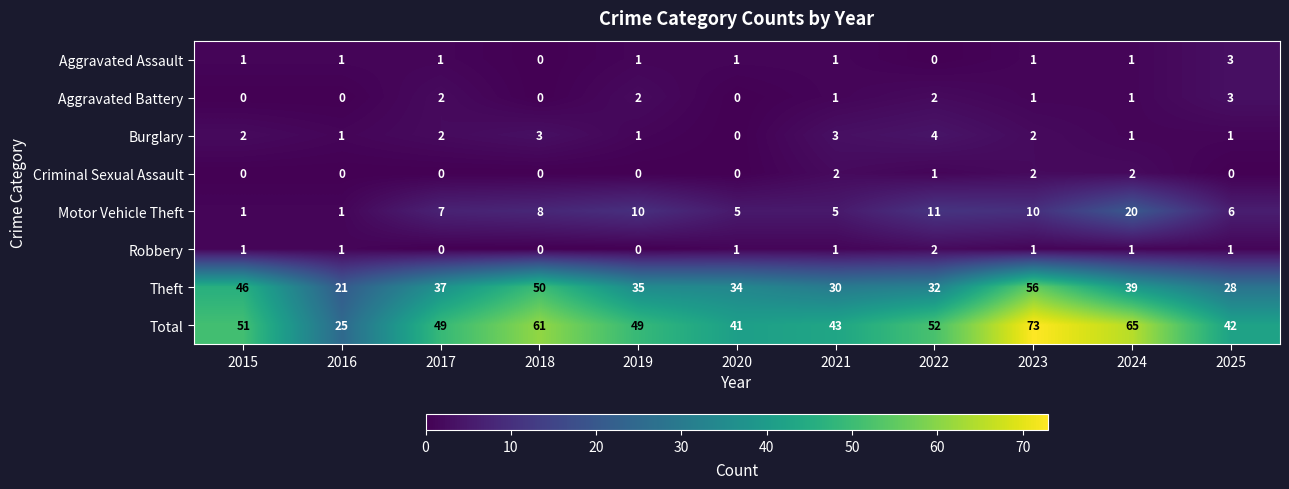

Which series has the widest spread of values?

Total